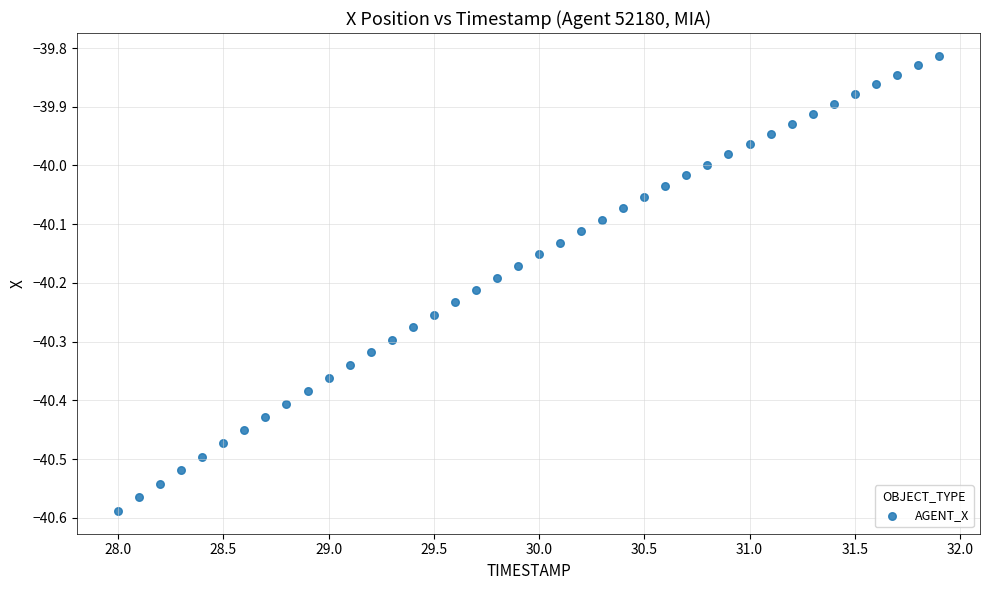

What is the range of X values (max minus min)?

3.9